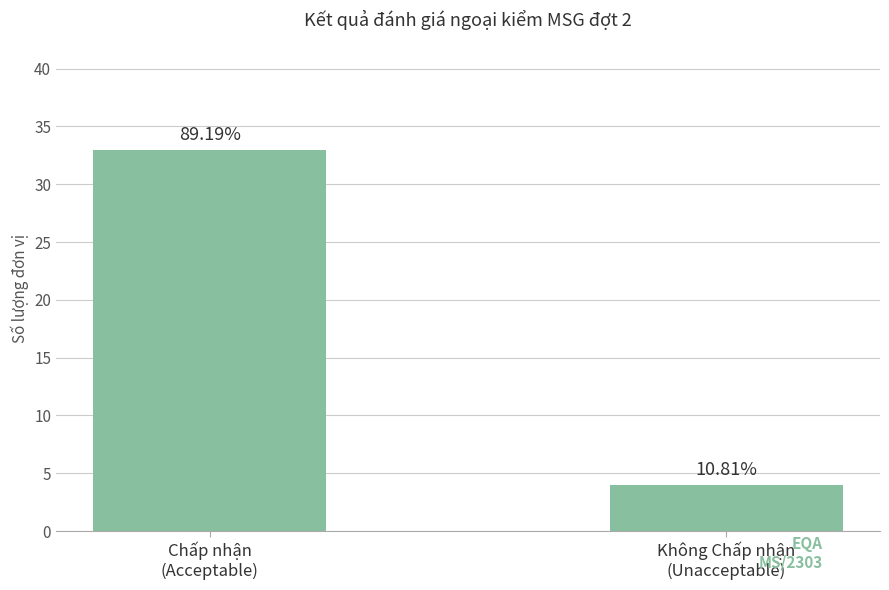

How many bars are there in total?

2